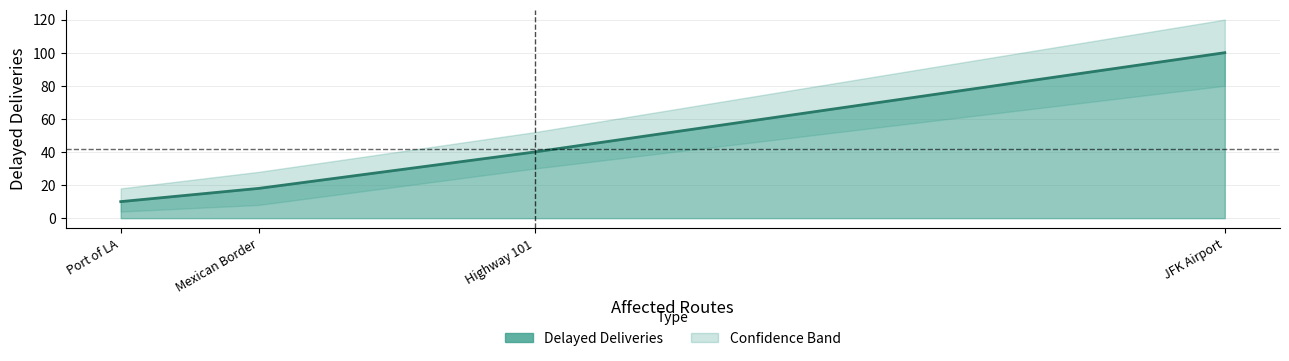

Which label corresponds to the smallest value in the chart?

Port of LA